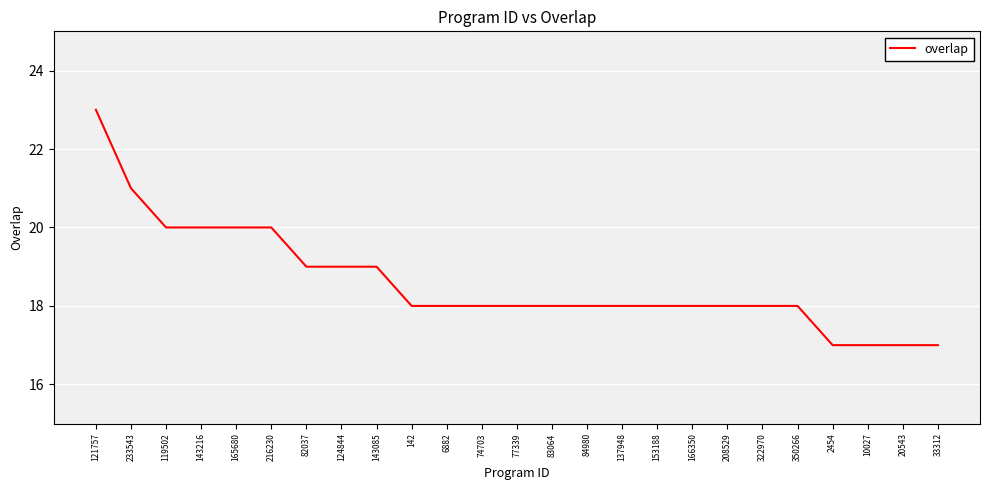

Which has a higher value, 2454 or 6882?

6882